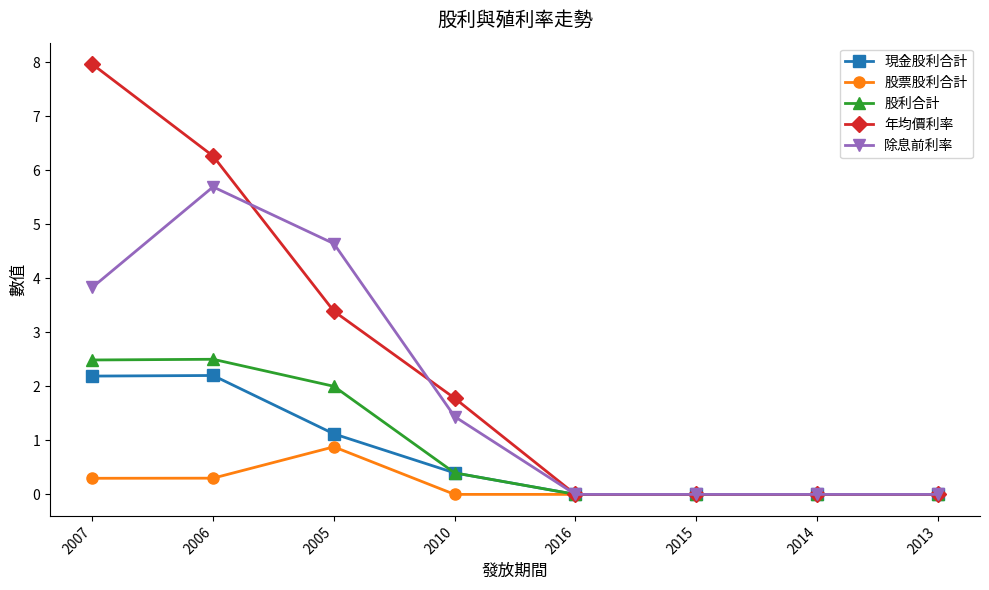

What is the sum of all 股利合計 values?

7.4